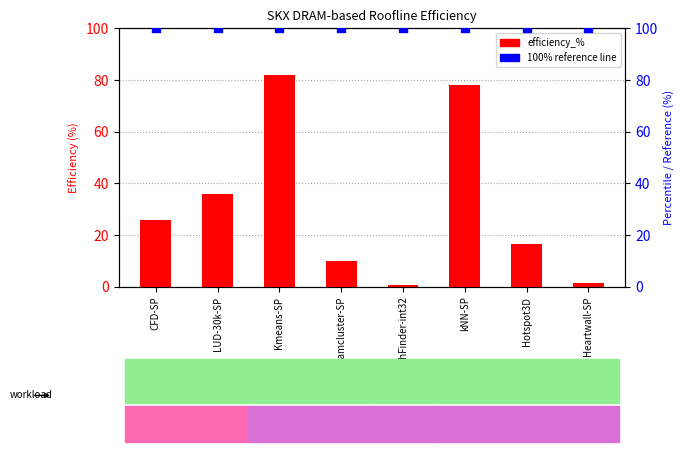

Which series contains the lowest Y value?

efficiency_%